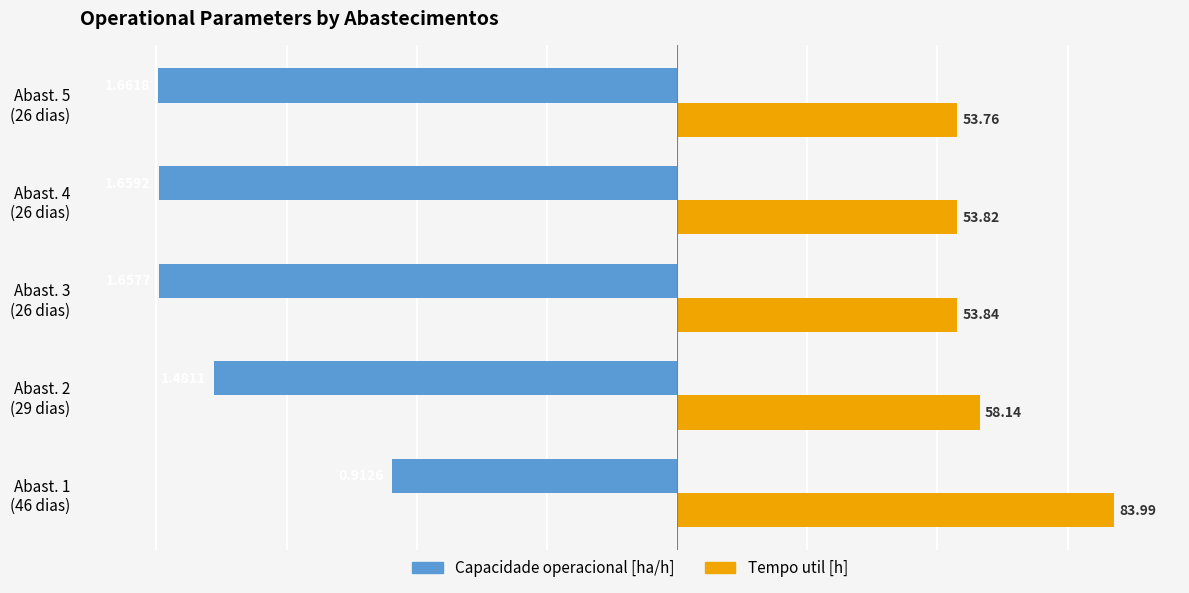

List the series in order of their peak value, lowest first.

Capacidade operacional [ha/h], Tempo util [h]